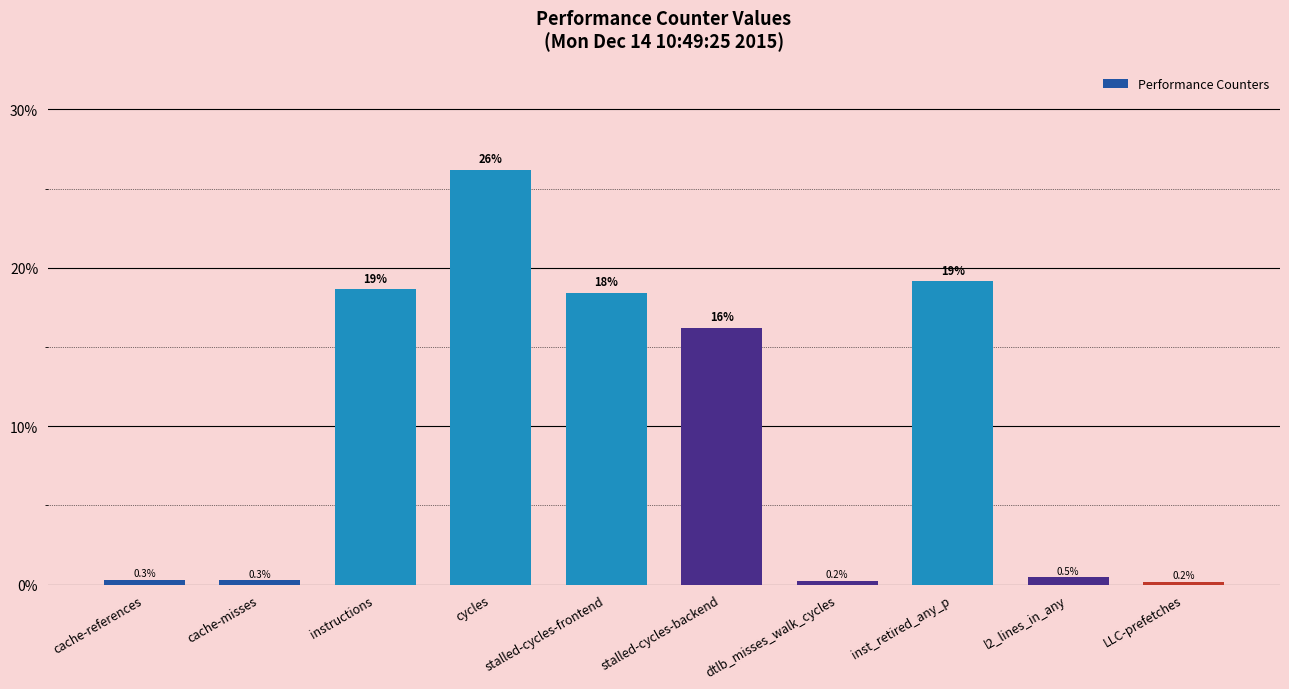

What is the difference between the maximum and minimum values?

26.0